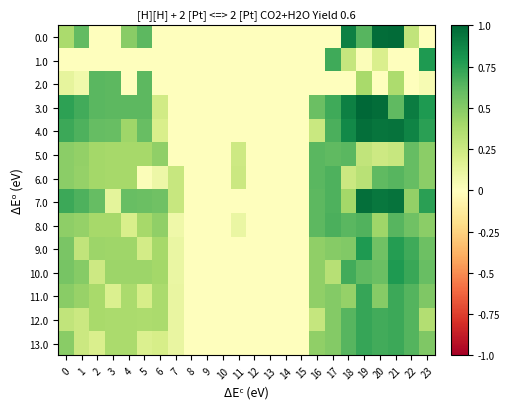

At which category does the chart reach its minimum across all series?

2